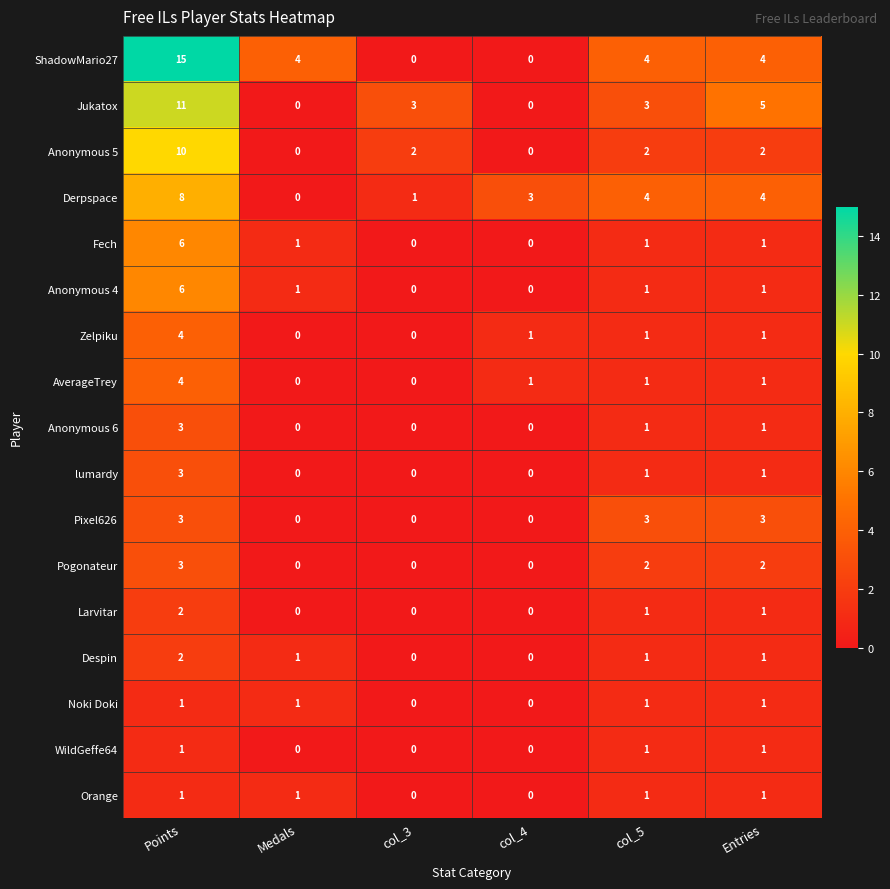

Count the number of categories in the chart.

6